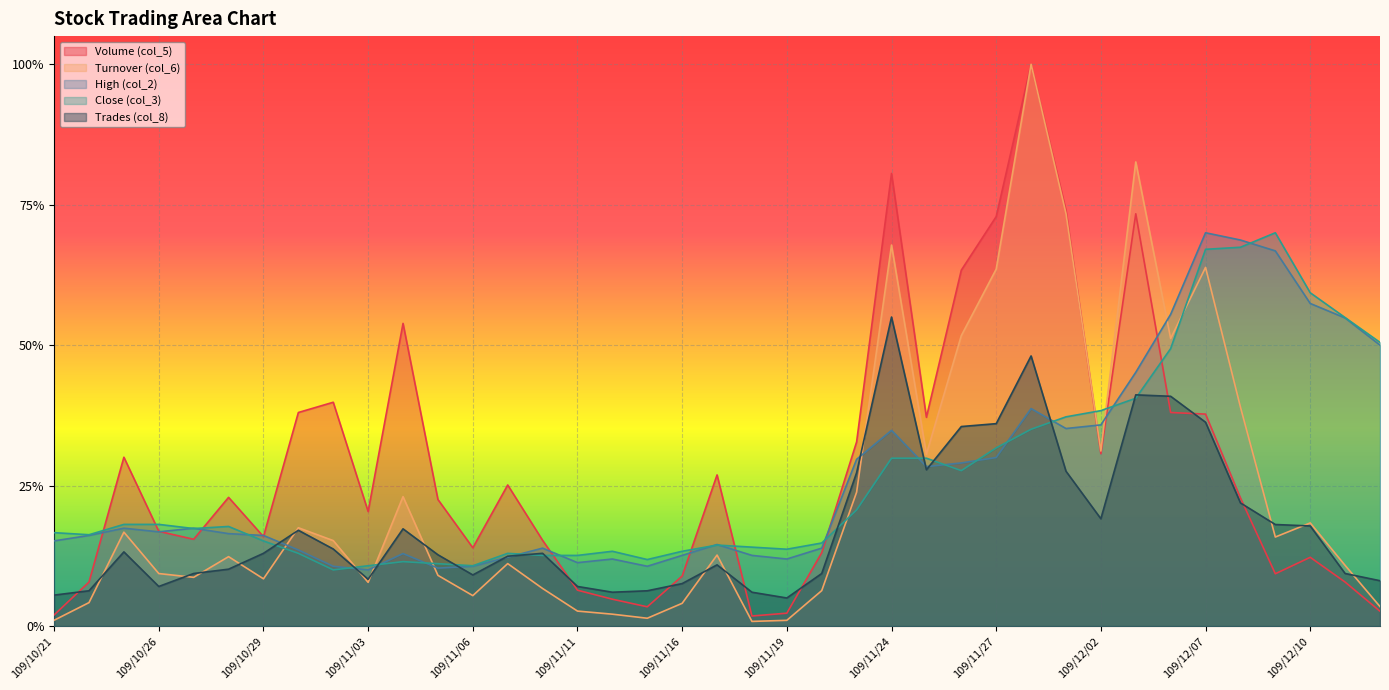

What is the sum of all Trades (col_8) values?

7.0